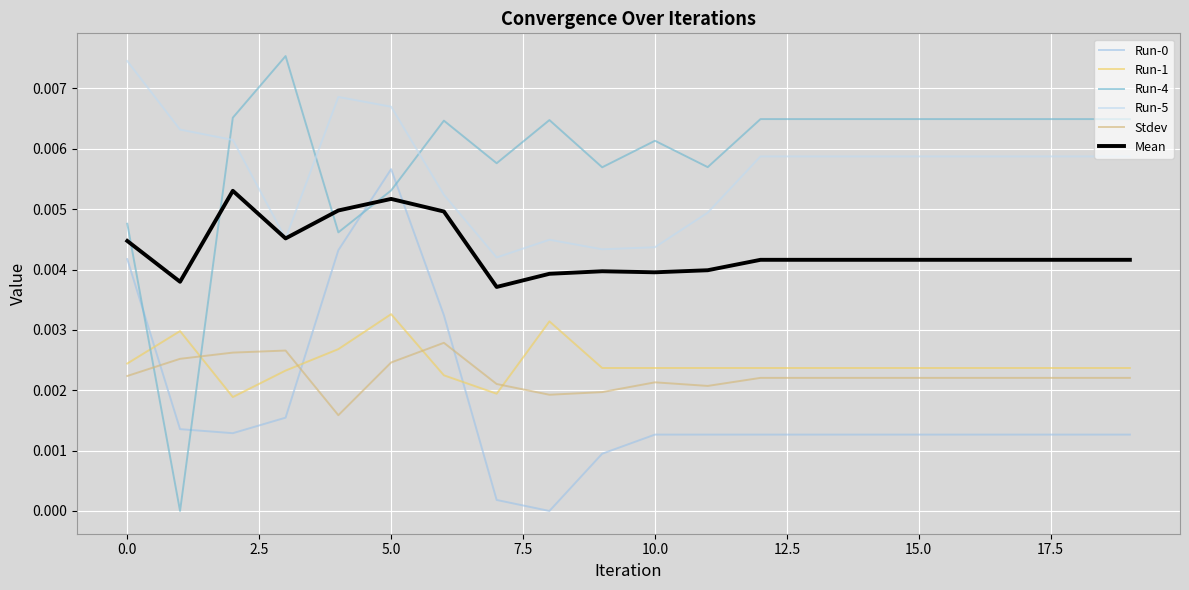

Does the chart have visible grid lines?

Yes